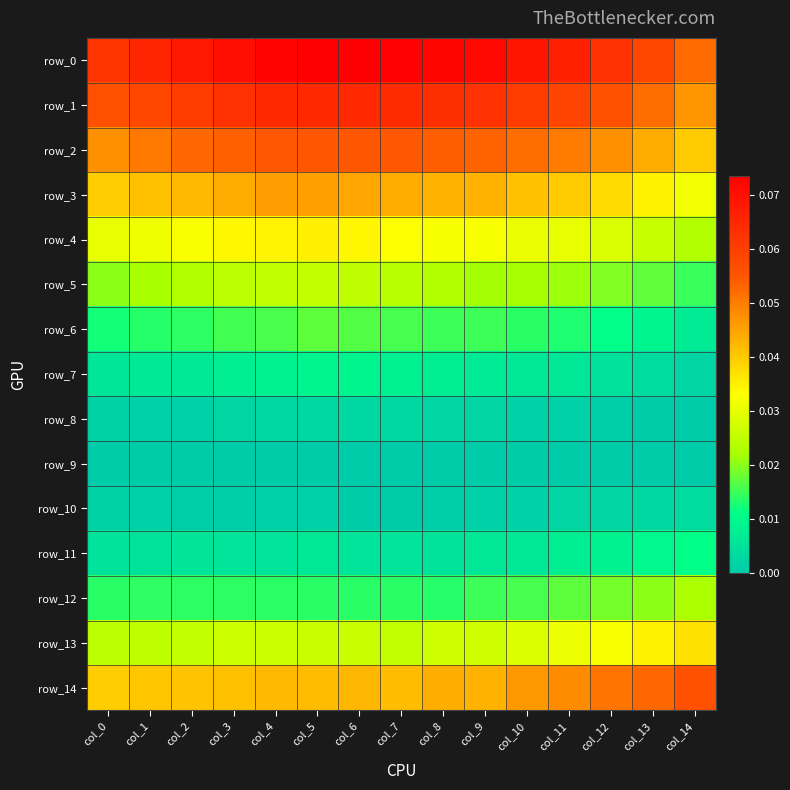

At which label is row_2 closest to 0?

col_14